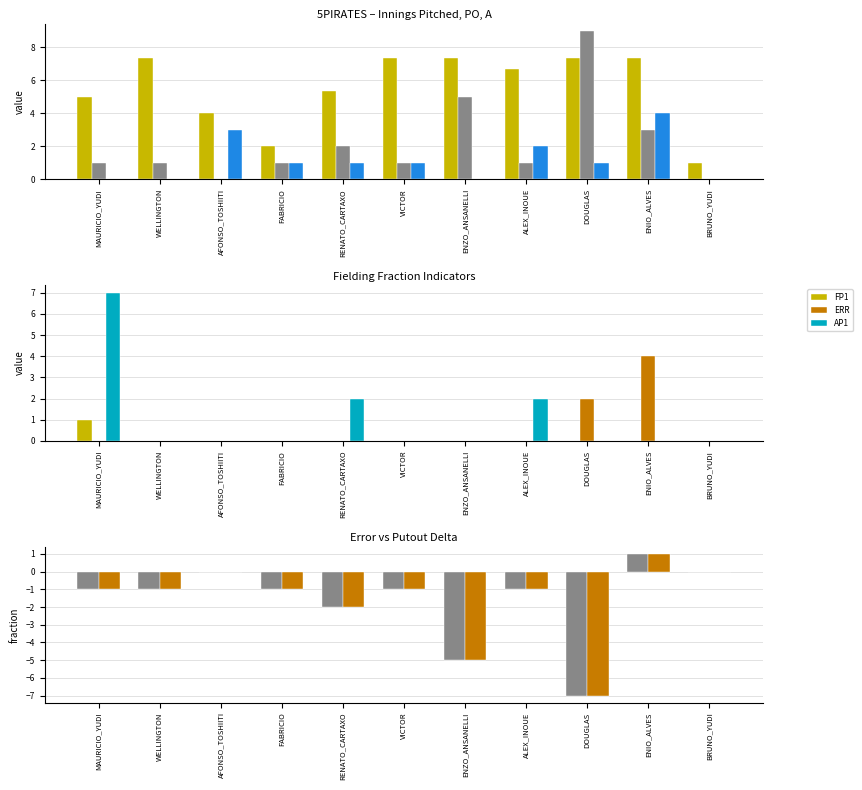

How many categories are shown in the chart?

11